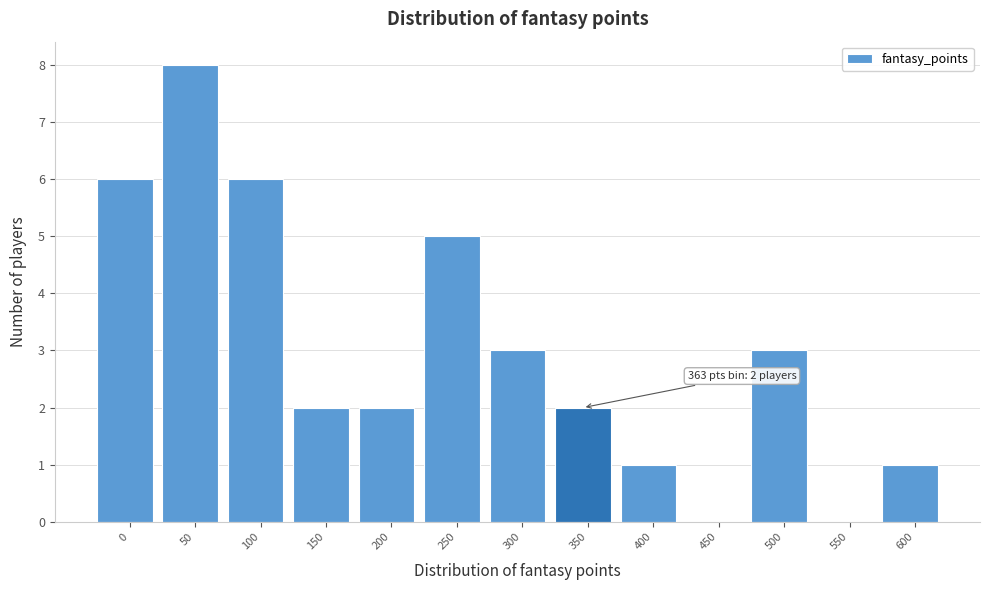

Reading right to left, transcribe all the data shown in this chart.

600=1	550=0	500=3	450=0	400=1	350=2	300=3	250=5	200=2	150=2	100=6	50=8	0=6